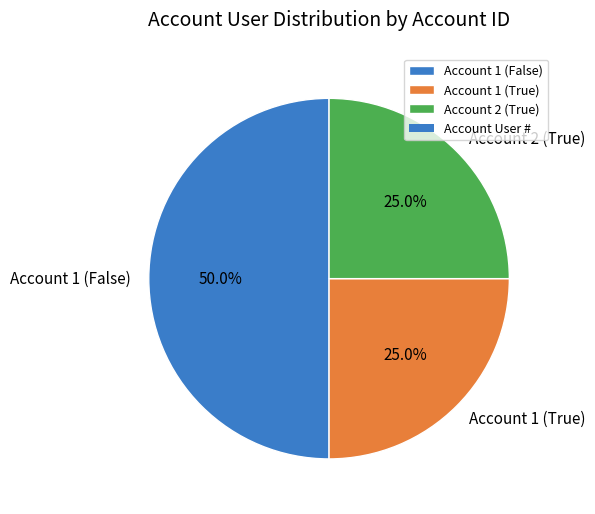

The Account 2 (True) slice represents 25% of the pie. True or false?

True